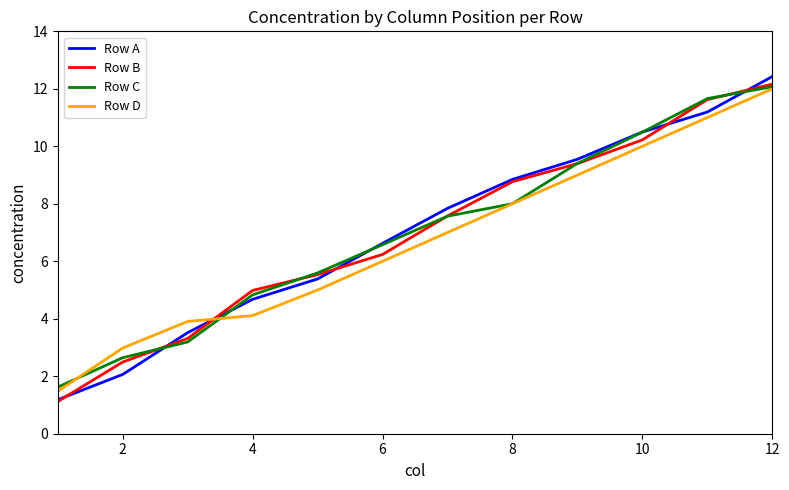

Which series ends up on top after the final intersection of Row C and Row A?

Row A